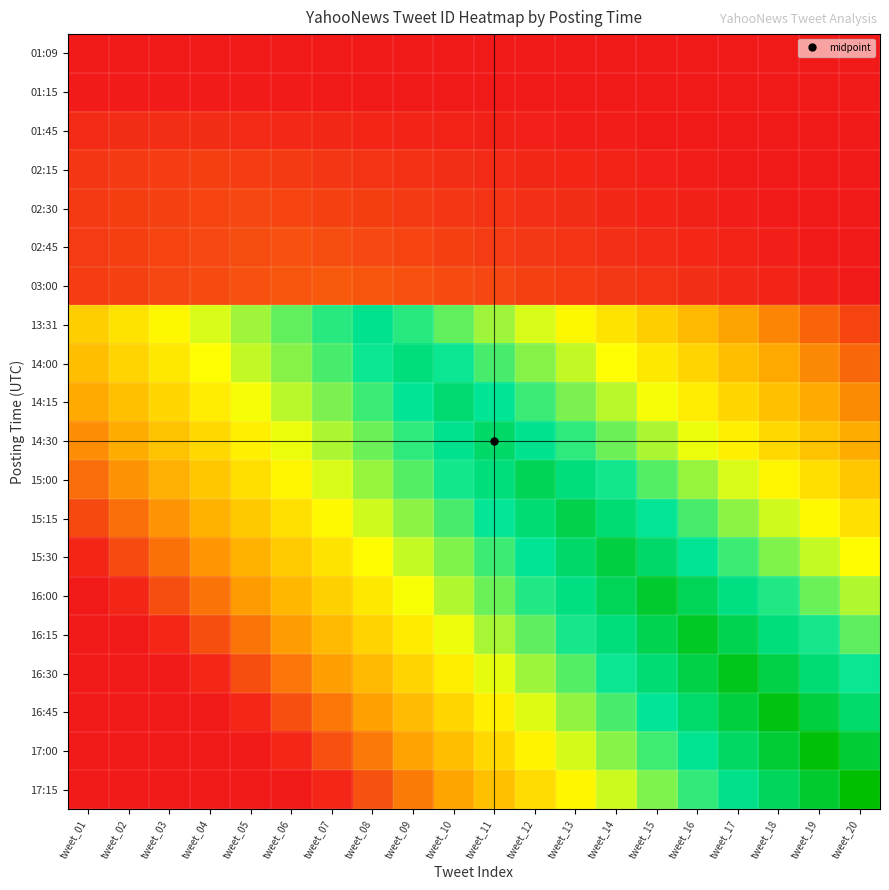

What is the total value across all series at tweet_16?

8.7